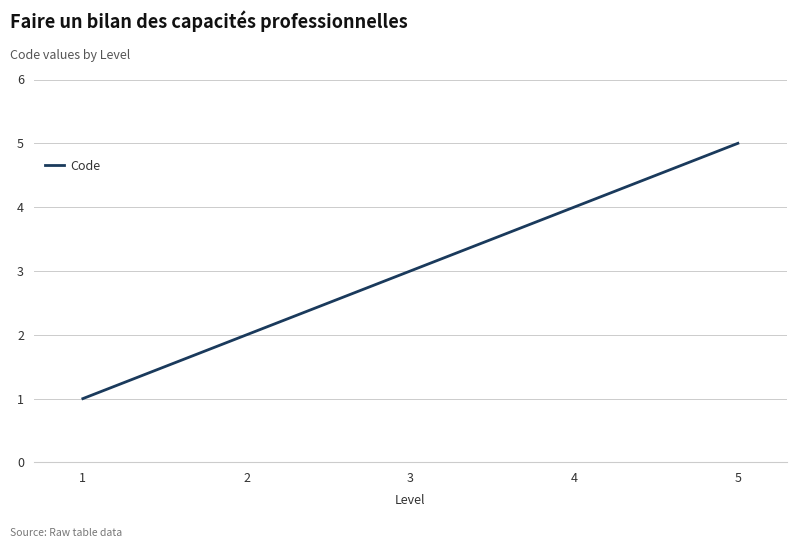

What is the sum of the values at 1 and 4?

5